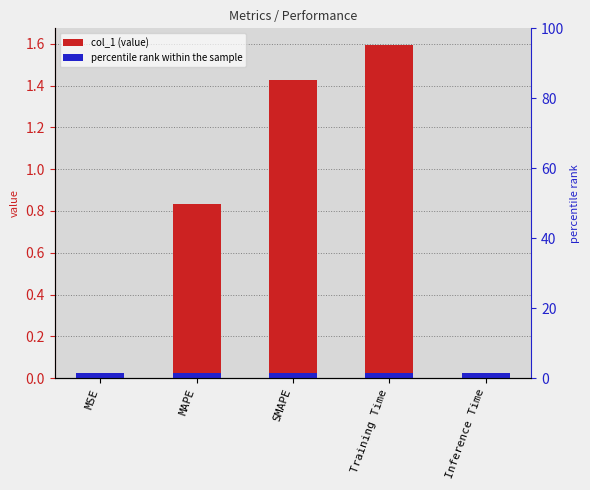

What is the average value?

0.8